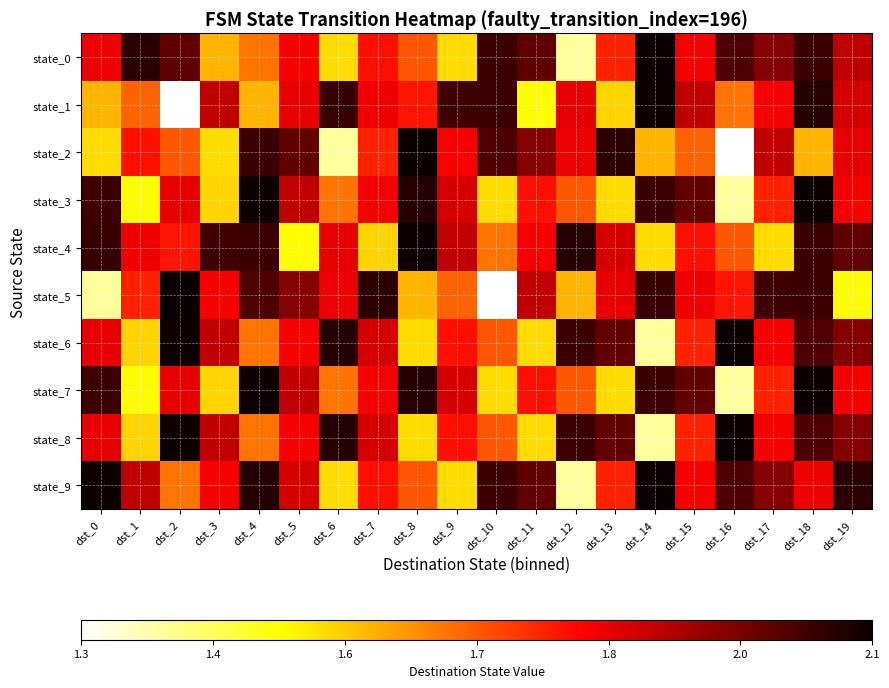

Reading left to right, what are all the values shown in this chart?

state_0: dst_0=1.8	dst_1=2.1	dst_2=2.0	dst_3=1.6	dst_4=1.7	dst_5=1.8	dst_6=1.5	dst_7=1.8	dst_8=1.7	dst_9=1.5	dst_10=2.0	dst_11=2.0	dst_12=1.4	dst_13=1.8	dst_14=2.1	dst_15=1.8	dst_16=2.0	dst_17=2.0	dst_18=2.0	dst_19=1.9
state_1: dst_0=1.6	dst_1=1.7	dst_2=1.3	dst_3=1.9	dst_4=1.6	dst_5=1.8	dst_6=2.0	dst_7=1.8	dst_8=1.8	dst_9=2.0	dst_10=2.0	dst_11=1.5	dst_12=1.8	dst_13=1.5	dst_14=2.1	dst_15=1.9	dst_16=1.7	dst_17=1.8	dst_18=2.1	dst_19=1.9
state_2: dst_0=1.5	dst_1=1.8	dst_2=1.7	dst_3=1.5	dst_4=2.0	dst_5=2.0	dst_6=1.4	dst_7=1.8	dst_8=2.1	dst_9=1.8	dst_10=2.0	dst_11=2.0	dst_12=1.8	dst_13=2.1	dst_14=1.6	dst_15=1.7	dst_16=1.3	dst_17=1.9	dst_18=1.6	dst_19=1.8
state_3: dst_0=2.0	dst_1=1.5	dst_2=1.8	dst_3=1.5	dst_4=2.1	dst_5=1.9	dst_6=1.7	dst_7=1.8	dst_8=2.1	dst_9=1.9	dst_10=1.5	dst_11=1.8	dst_12=1.7	dst_13=1.5	dst_14=2.0	dst_15=2.0	dst_16=1.4	dst_17=1.8	dst_18=2.1	dst_19=1.8
state_4: dst_0=2.0	dst_1=1.8	dst_2=1.8	dst_3=2.0	dst_4=2.0	dst_5=1.5	dst_6=1.8	dst_7=1.5	dst_8=2.1	dst_9=1.9	dst_10=1.7	dst_11=1.8	dst_12=2.1	dst_13=1.9	dst_14=1.5	dst_15=1.8	dst_16=1.7	dst_17=1.5	dst_18=2.0	dst_19=2.0
state_5: dst_0=1.4	dst_1=1.8	dst_2=2.1	dst_3=1.8	dst_4=2.0	dst_5=2.0	dst_6=1.8	dst_7=2.1	dst_8=1.6	dst_9=1.7	dst_10=1.3	dst_11=1.9	dst_12=1.6	dst_13=1.8	dst_14=2.0	dst_15=1.8	dst_16=1.8	dst_17=2.0	dst_18=2.0	dst_19=1.5
state_6: dst_0=1.8	dst_1=1.5	dst_2=2.1	dst_3=1.9	dst_4=1.7	dst_5=1.8	dst_6=2.1	dst_7=1.9	dst_8=1.5	dst_9=1.8	dst_10=1.7	dst_11=1.5	dst_12=2.0	dst_13=2.0	dst_14=1.4	dst_15=1.8	dst_16=2.1	dst_17=1.8	dst_18=2.0	dst_19=2.0
state_7: dst_0=2.0	dst_1=1.5	dst_2=1.8	dst_3=1.5	dst_4=2.1	dst_5=1.9	dst_6=1.7	dst_7=1.8	dst_8=2.1	dst_9=1.9	dst_10=1.5	dst_11=1.8	dst_12=1.7	dst_13=1.5	dst_14=2.0	dst_15=2.0	dst_16=1.4	dst_17=1.8	dst_18=2.1	dst_19=1.8
state_8: dst_0=1.8	dst_1=1.5	dst_2=2.1	dst_3=1.9	dst_4=1.7	dst_5=1.8	dst_6=2.1	dst_7=1.9	dst_8=1.5	dst_9=1.8	dst_10=1.7	dst_11=1.5	dst_12=2.0	dst_13=2.0	dst_14=1.4	dst_15=1.8	dst_16=2.1	dst_17=1.8	dst_18=2.0	dst_19=2.0
state_9: dst_0=2.1	dst_1=1.9	dst_2=1.7	dst_3=1.8	dst_4=2.1	dst_5=1.9	dst_6=1.5	dst_7=1.8	dst_8=1.7	dst_9=1.5	dst_10=2.0	dst_11=2.0	dst_12=1.4	dst_13=1.8	dst_14=2.1	dst_15=1.8	dst_16=2.0	dst_17=2.0	dst_18=1.8	dst_19=2.1